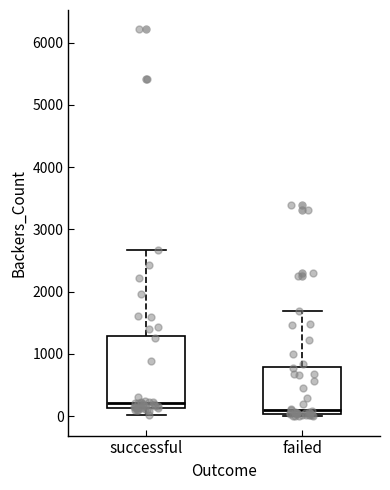

Where does the lower whisker of the box for successful end on the y-axis? The values are not printed on the chart, so give them approximately, as read against the axis.

0